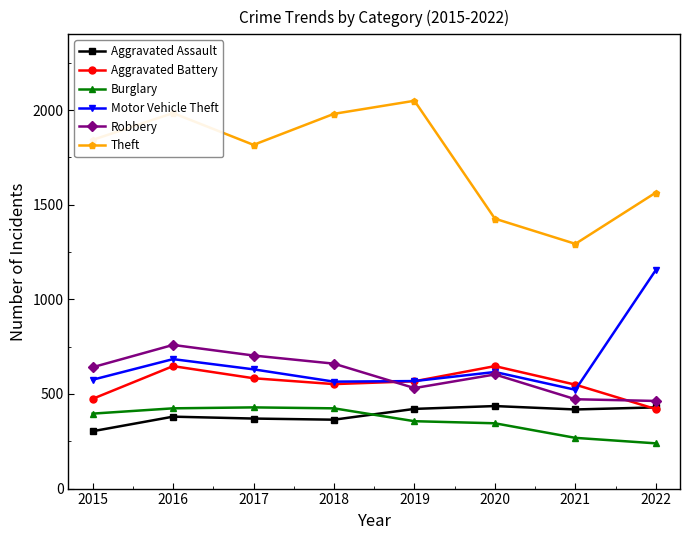

True or false: Motor Vehicle Theft and Burglary cross at least once.

False